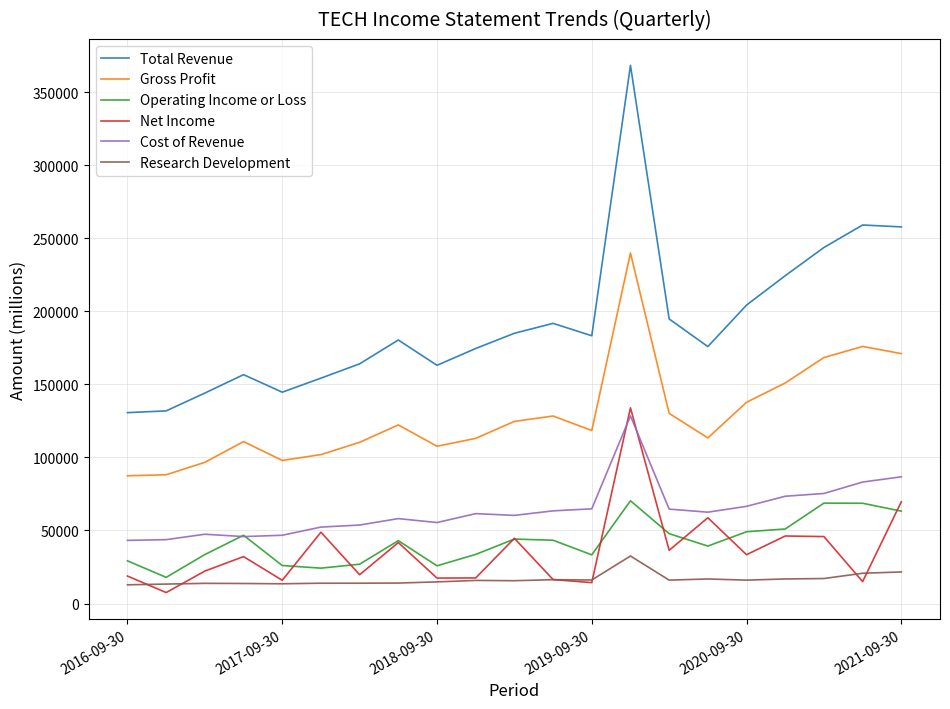

What is the maximum value shown in the chart?

368200